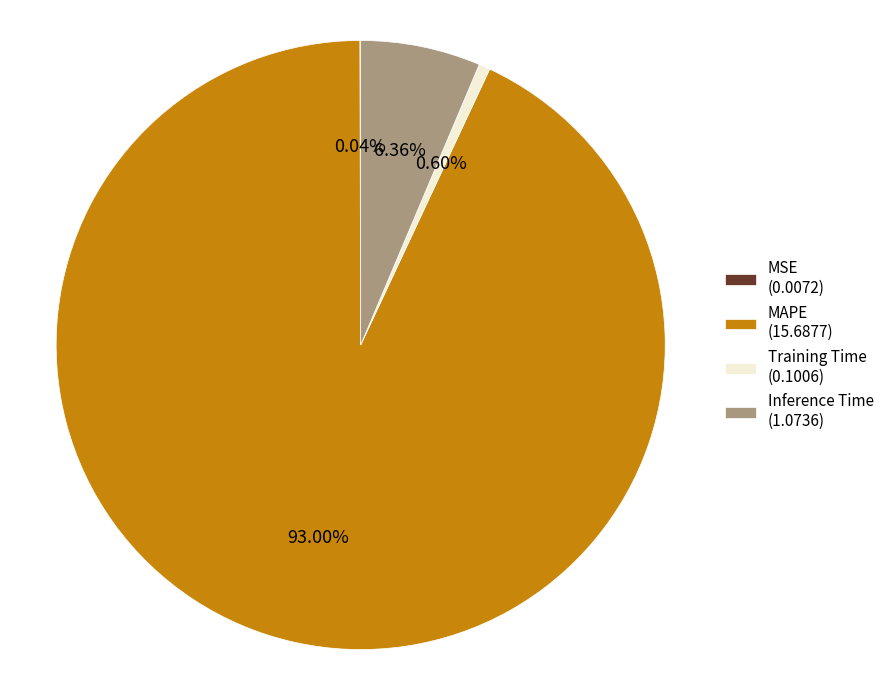

Which slice represents more than half of the pie?

MAPE